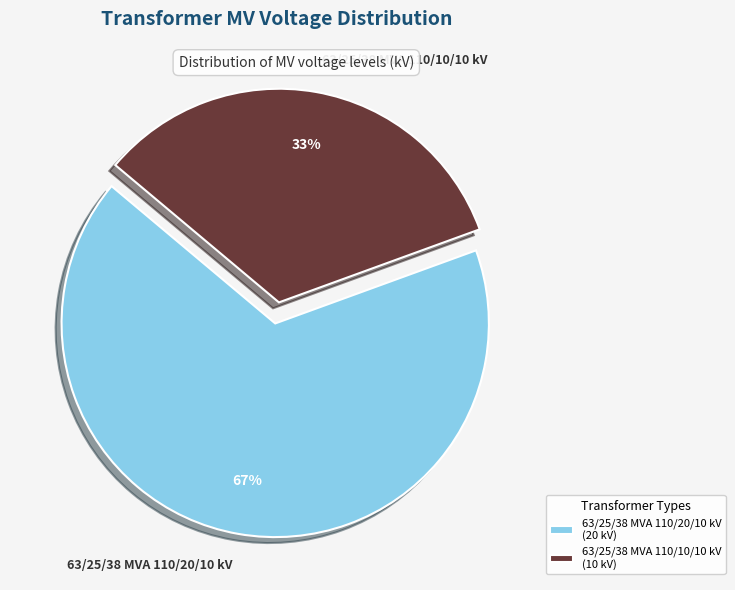

To the nearest percent, what is the combined percentage of 63/25/38 MVA 110/10/10 kV and 63/25/38 MVA 110/20/10 kV?

100%